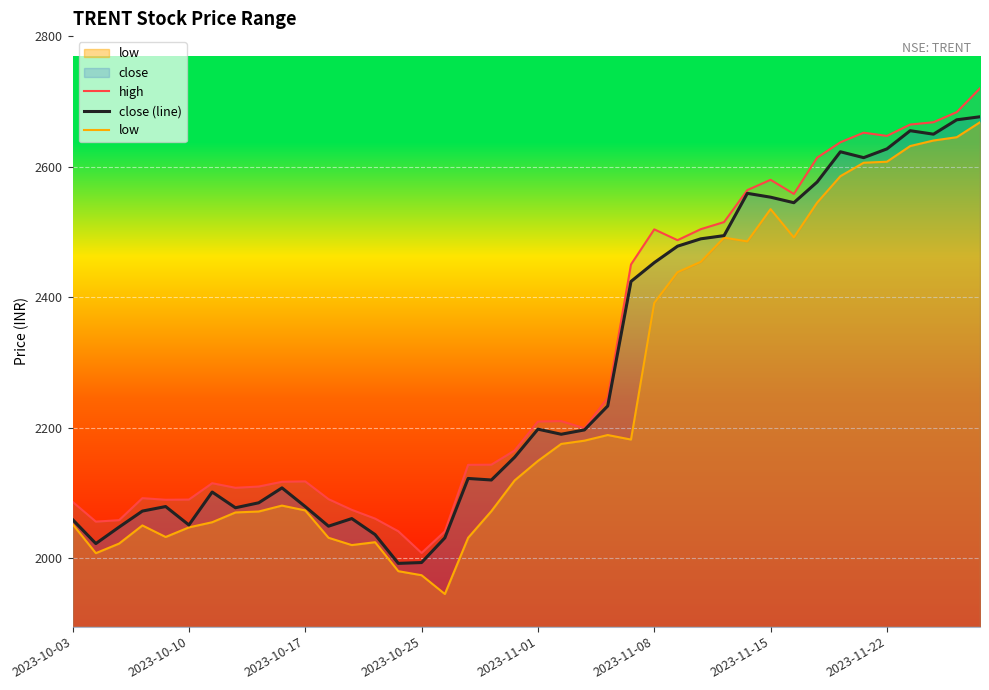

Reading left to right, extract all data points from this chart.

high: 2086.3	2055.9	2058.2	2091.9	2089.4	2089.8	2114.8	2107.8	2109.7	2117.0	2117.6	2090.4	2074.0	2060.6	2041.2	2007.9	2041.0	2142.9	2143.2	2165.0	2209.3	2210.0	2198.9	2245.5	2450.0	2503.8	2487.2	2504.2	2515.0	2564.0	2579.8	2558.2	2613.7	2637.3	2652.0	2647.1	2664.5	2668.0	2683.5	2720.0
close (line): 2059.1	2022.3	2047.6	2072.1	2079.1	2050.8	2101.3	2077.2	2084.8	2107.7	2079.0	2048.9	2060.6	2036.2	1992.0	1993.2	2031.1	2122.1	2119.8	2154.7	2197.7	2189.8	2196.5	2233.2	2424.0	2452.8	2478.1	2489.3	2494.2	2559.1	2553.2	2544.7	2576.4	2622.8	2613.8	2627.2	2655.1	2649.7	2671.8	2676.4
low: 2052.0	2007.6	2022.3	2050.1	2032.4	2047.1	2055.0	2070.0	2071.4	2080.5	2073.1	2031.2	2020.0	2024.4	1980.0	1973.8	1945.0	2031.2	2072.0	2119.1	2148.9	2175.0	2180.0	2188.7	2181.7	2391.1	2438.2	2454.1	2491.2	2485.3	2534.8	2491.4	2544.8	2585.3	2605.9	2607.5	2631.5	2640.0	2645.1	2668.0